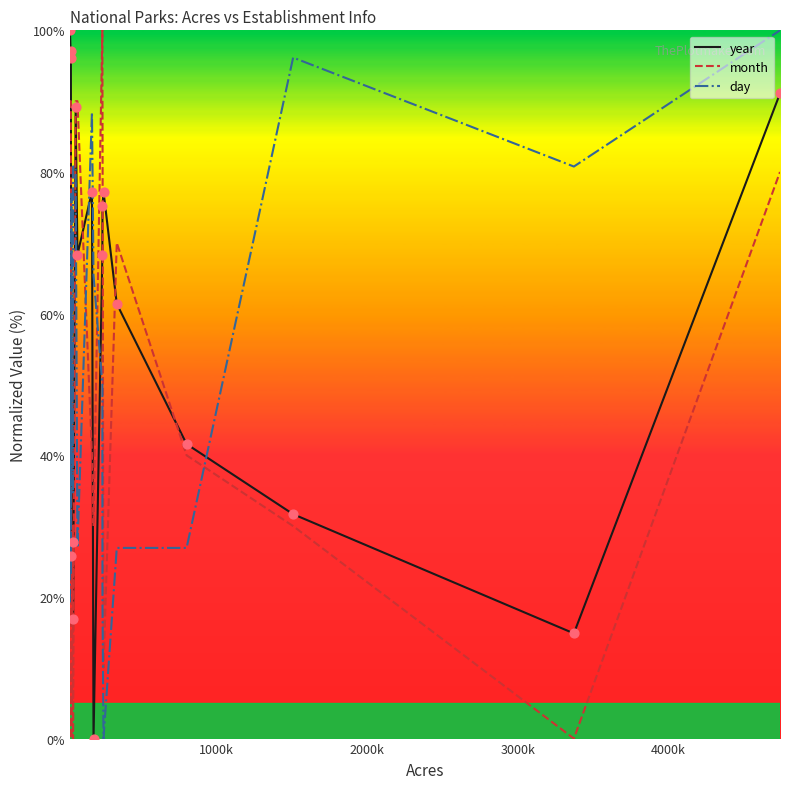

What are all the series names shown in the legend?

year, month, day